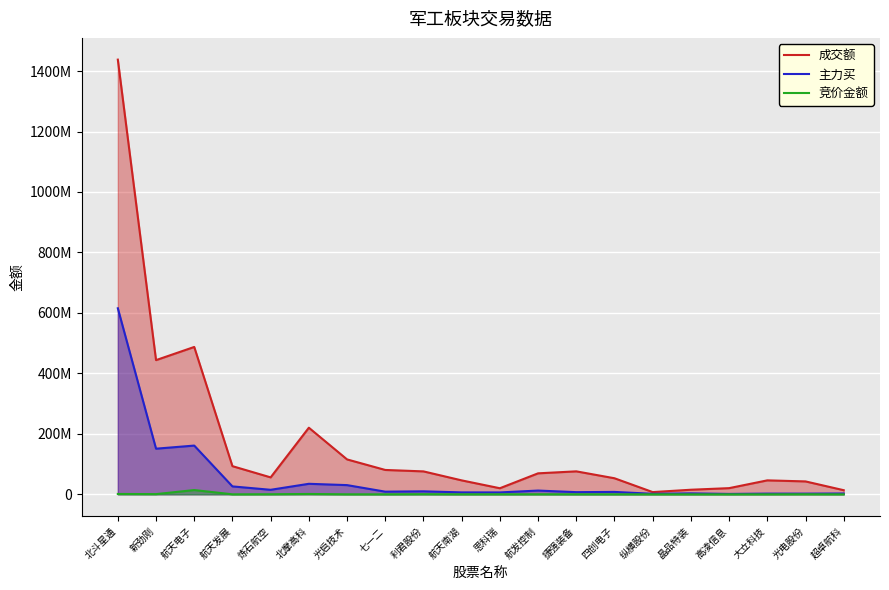

Reading left to right, extract all data points from this chart.

成交额: 北斗星通=1437742162	新劲刚=443897770	航天电子=487445521	航天发展=93205092	炼石航空=56080073	北摩高科=220358246	光启技术=115512247	七一二=80651905	利君股份=75900924	航天南湖=46173813	思科瑞=20170454	航发控制=69487848	捷强装备=76019116	四创电子=53186580	纵横股份=7456691	晶品特装=15227967	高凌信息=20494491	大立科技=46207071	光电股份=42746265	超卓航科=13685013
主力买: 北斗星通=615368153	新劲刚=150994425	航天电子=161269563	航天发展=26252582	炼石航空=15031521	北摩高科=34870320	光启技术=30513206	七一二=8858737	利君股份=9950039	航天南湖=6452544	思科瑞=6311764	航发控制=12495094	捷强装备=7238788	四创电子=8026883	纵横股份=1762498	晶品特装=3195544	高凌信息=1386264	大立科技=2409905	光电股份=2358676	超卓航科=2819072
竞价金额: 北斗星通=1233567	新劲刚=740950	航天电子=14165723	航天发展=85446	炼石航空=391636	北摩高科=1204688	光启技术=144406	七一二=73360	利君股份=503388	航天南湖=93570	思科瑞=162276	航发控制=265216	捷强装备=137550	四创电子=76220	纵横股份=31806	晶品特装=0	高凌信息=0	大立科技=56071	光电股份=286552	超卓航科=0